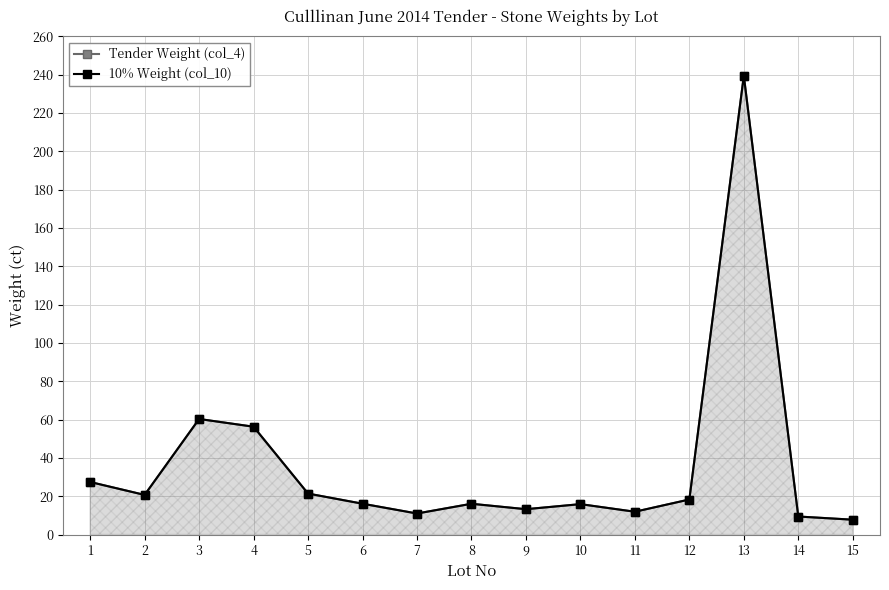

How many values in the Tender Weight (col_4) series are below 16?

6